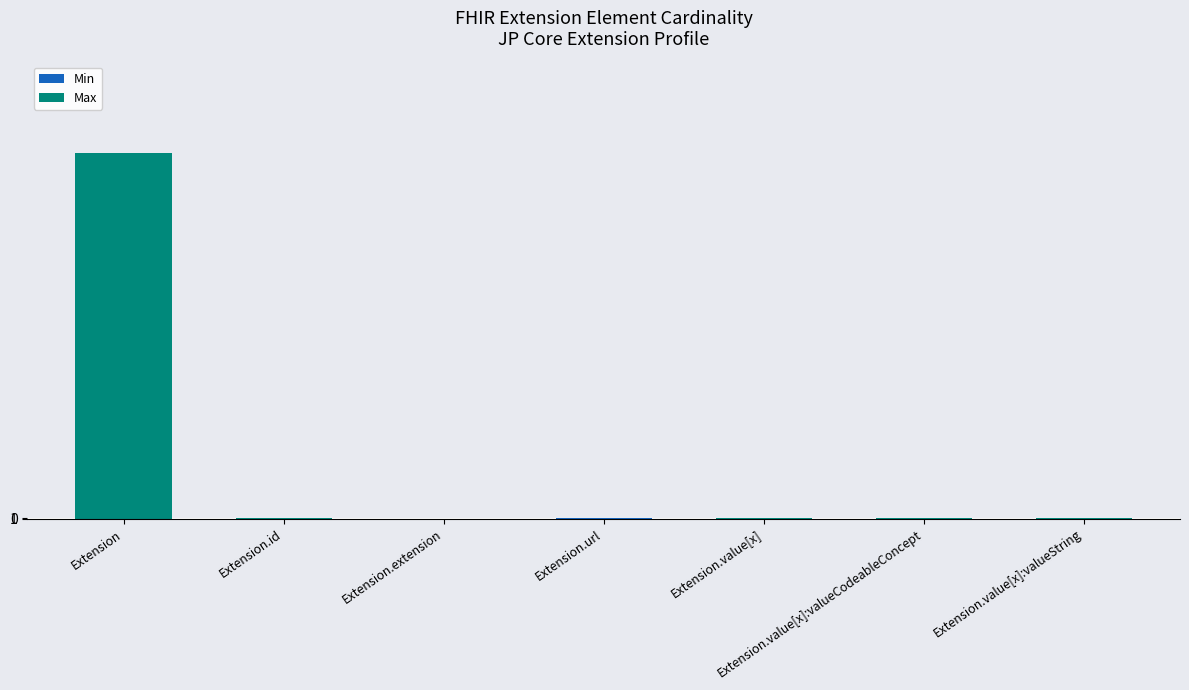

At which category is the sum across all series the highest?

Extension